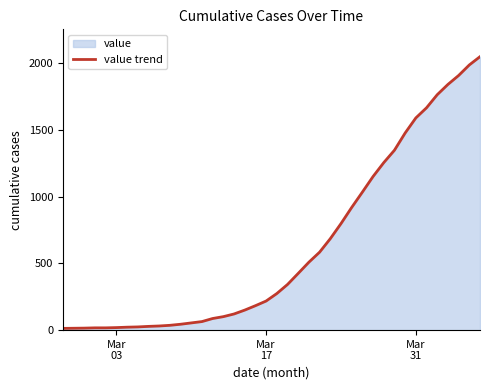

How many series are shown in this chart?

1